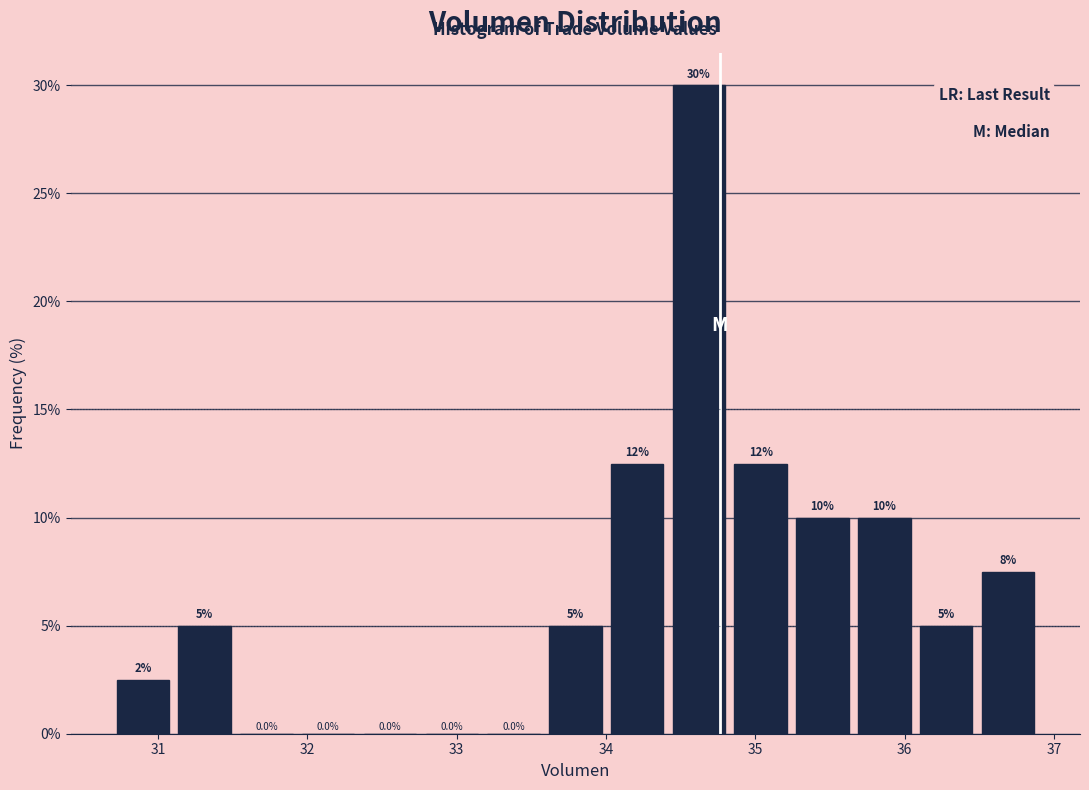

Which range on the x-axis has the tallest bar?

34.4 to 34.8